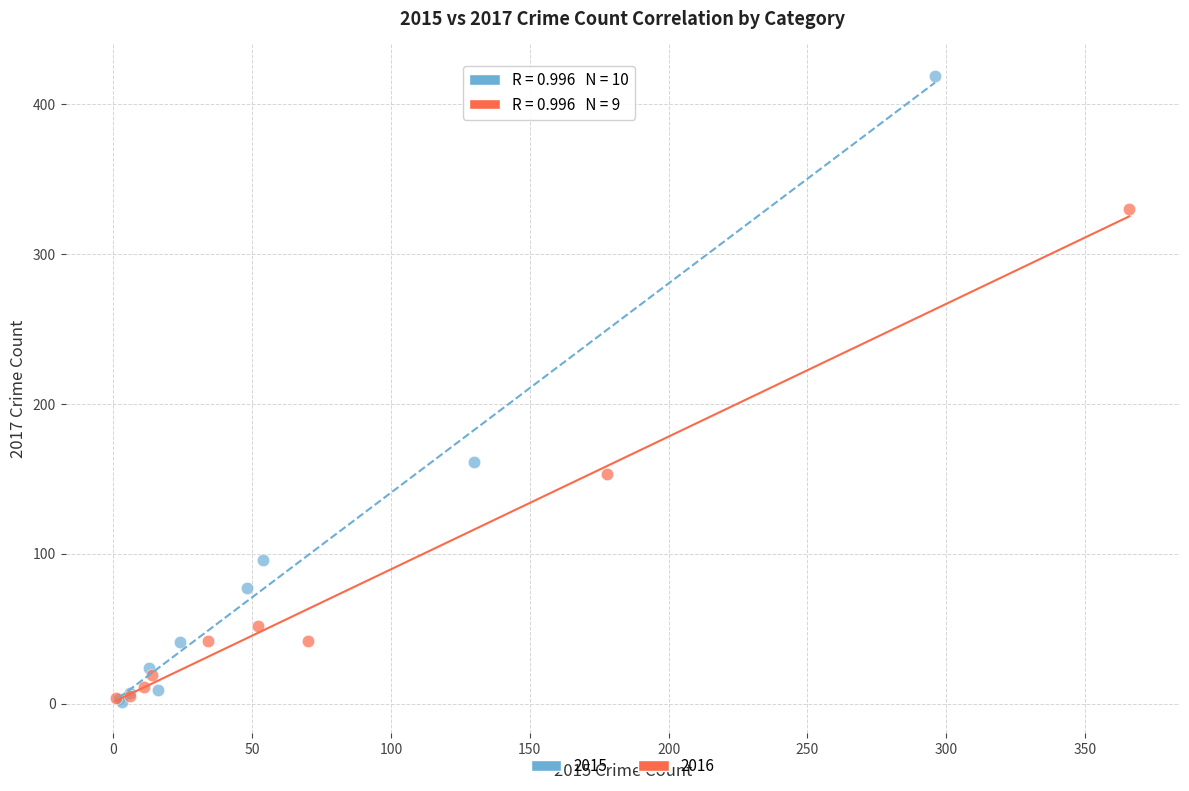

Which series has the widest spread of Y values?

2015